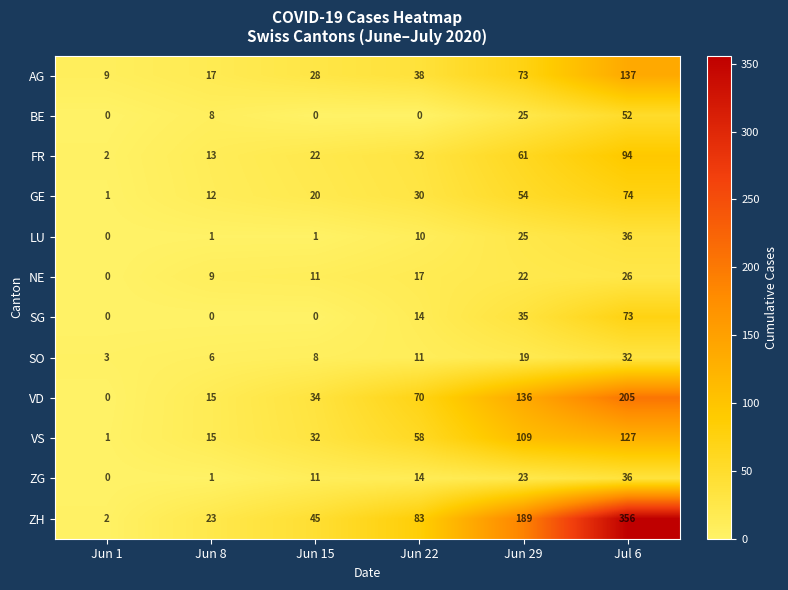

What is the maximum value for BE?

52